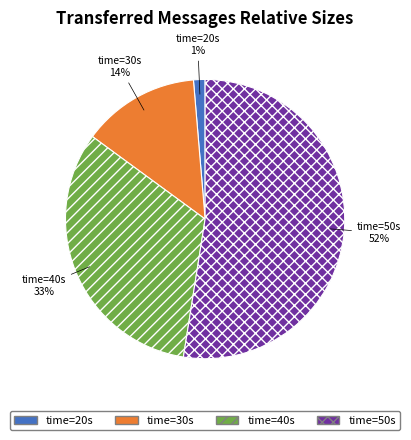

Which category has the biggest portion of the pie?

time=50s